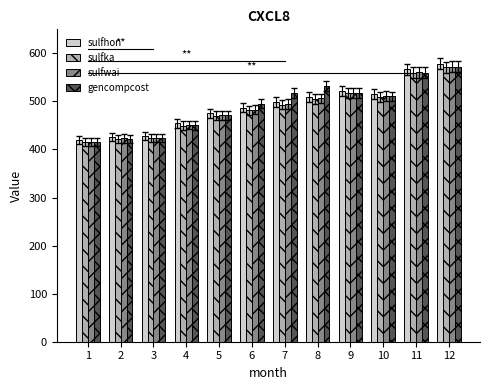

True or false: sulfka has a value of 112.3 at 8.

False